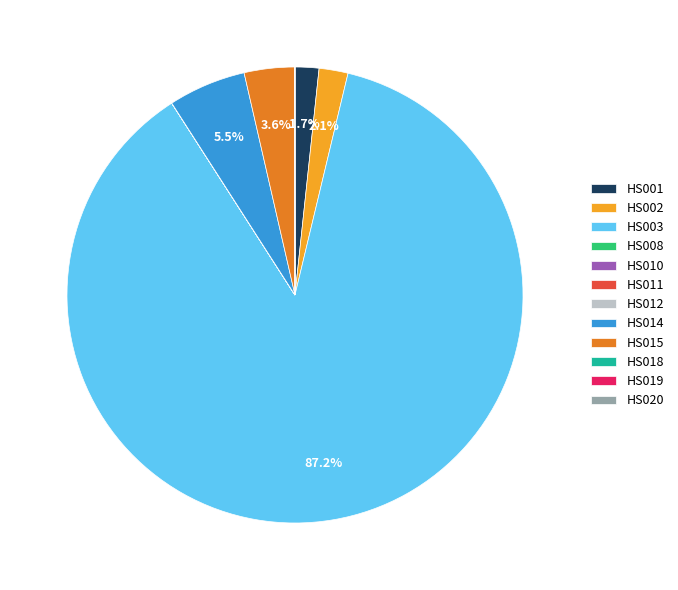

What percentage do HS015 and HS003 together represent?

90.7%